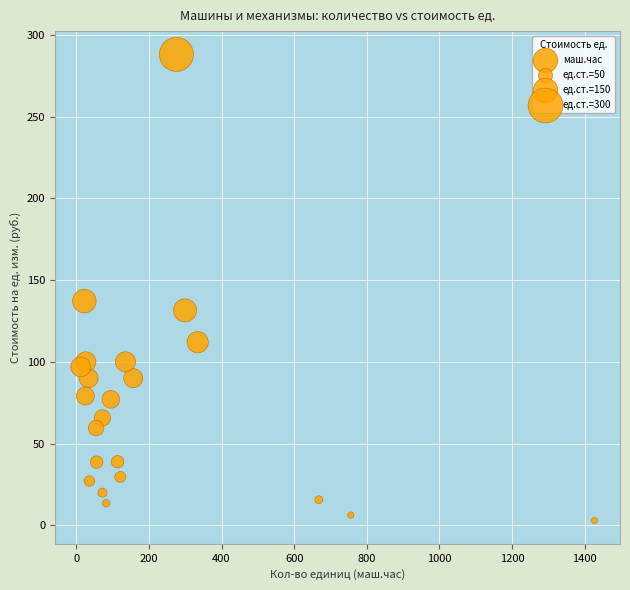

What Y value in the scatter plot is closest to 145?

137.2